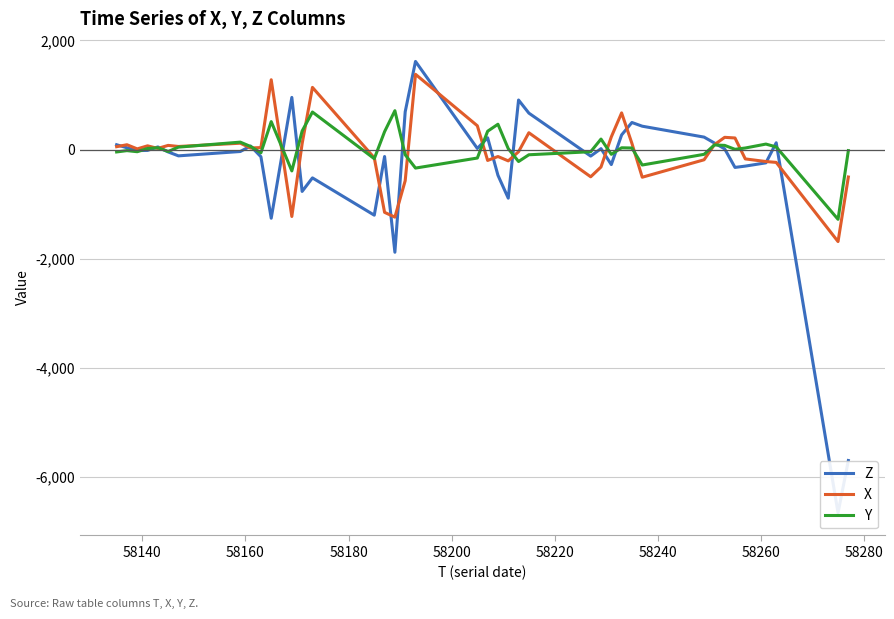

Rank the series by their maximum value, from highest to lowest.

Z, X, Y